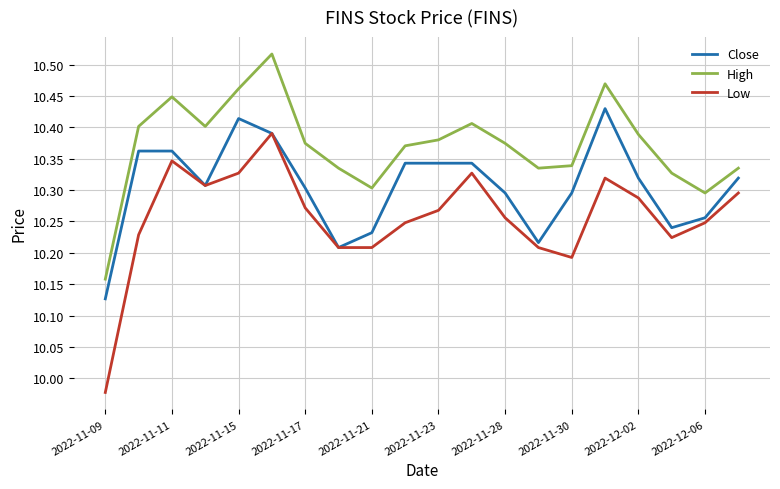

True or false: High has more than 1 interior local peaks.

True